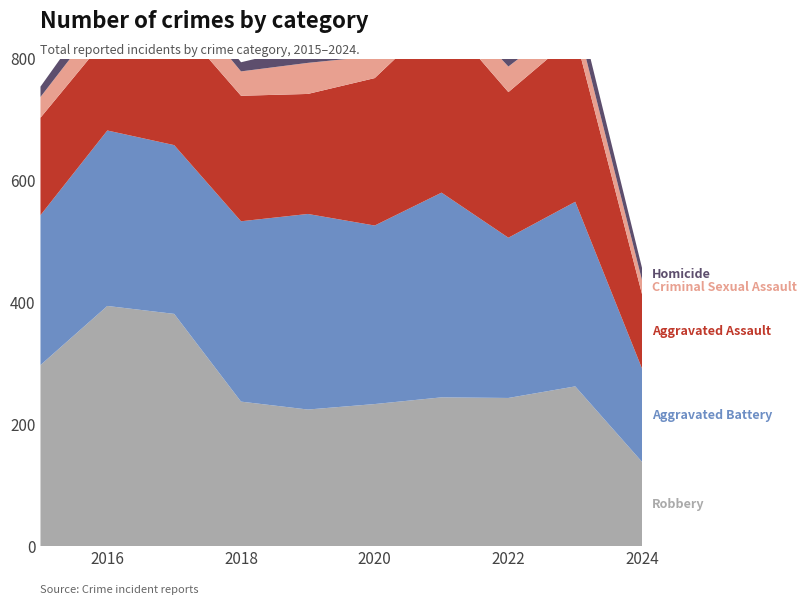

Reading left to right, extract all data points from this chart.

Robbery: 297	394	381	237	224	233	244	243	262	138
Aggravated Battery: 246	288	277	296	321	293	336	263	303	153
Aggravated Assault: 160	154	207	206	197	242	292	239	273	122
Criminal Sexual Assault: 34	43	47	40	51	36	32	42	33	23
Homicide: 17	29	24	15	27	24	37	23	31	20